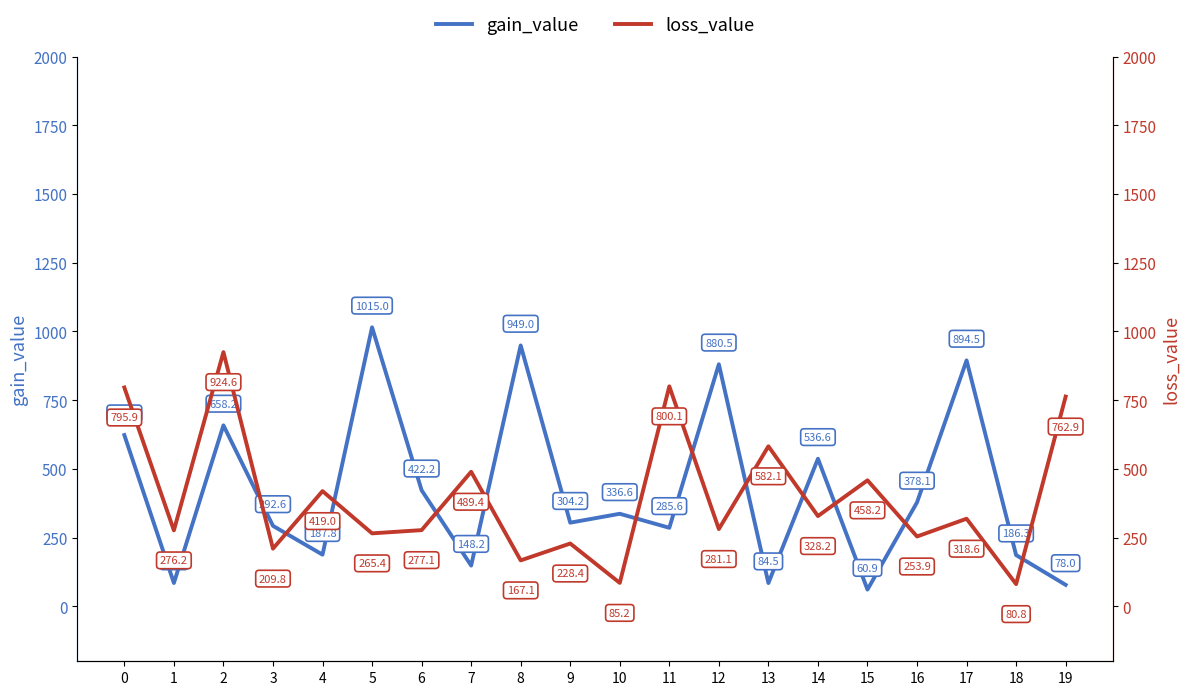

After their last crossing, which series has the higher values: gain_value or loss_value?

loss_value